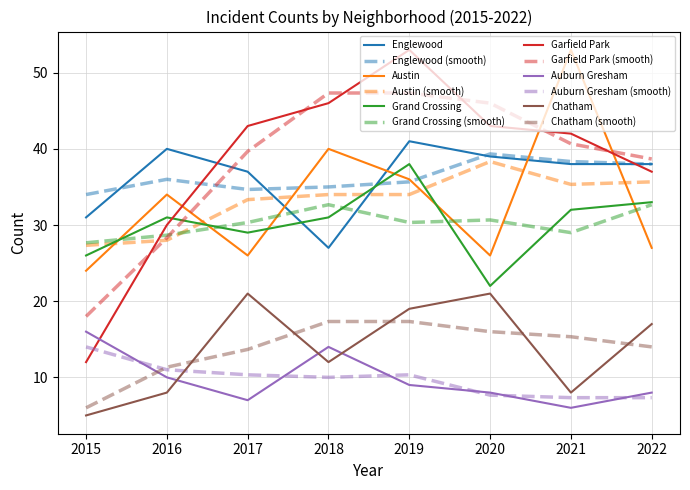

What is the sum of all Garfield Park values?

306.0